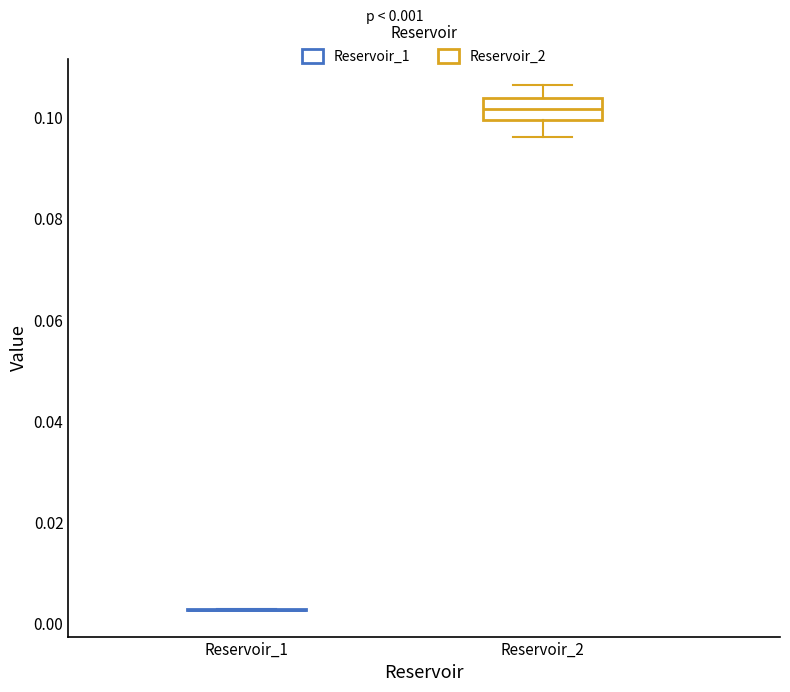

Which box is the tallest, from its lower edge to its upper edge?

Reservoir_2